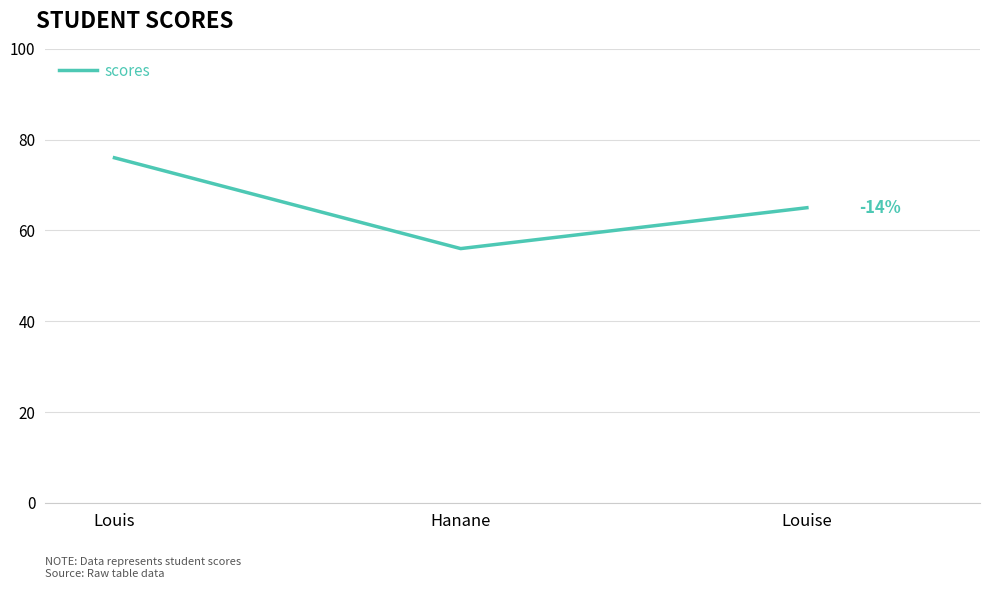

List the labels in order of value, largest first.

Louis, Louise, Hanane